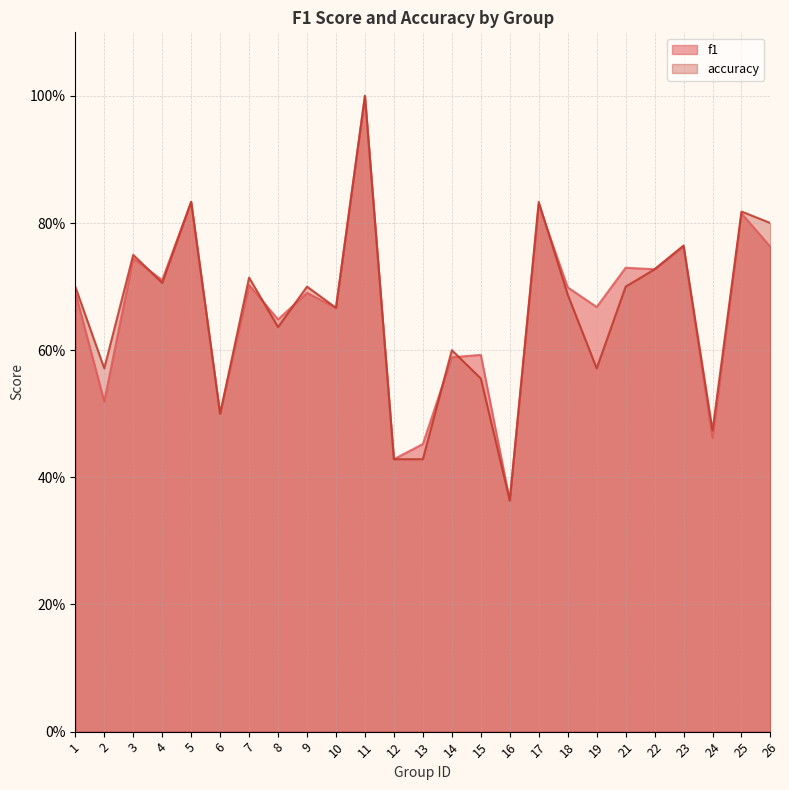

How many intersections are there between f1 and accuracy?

6